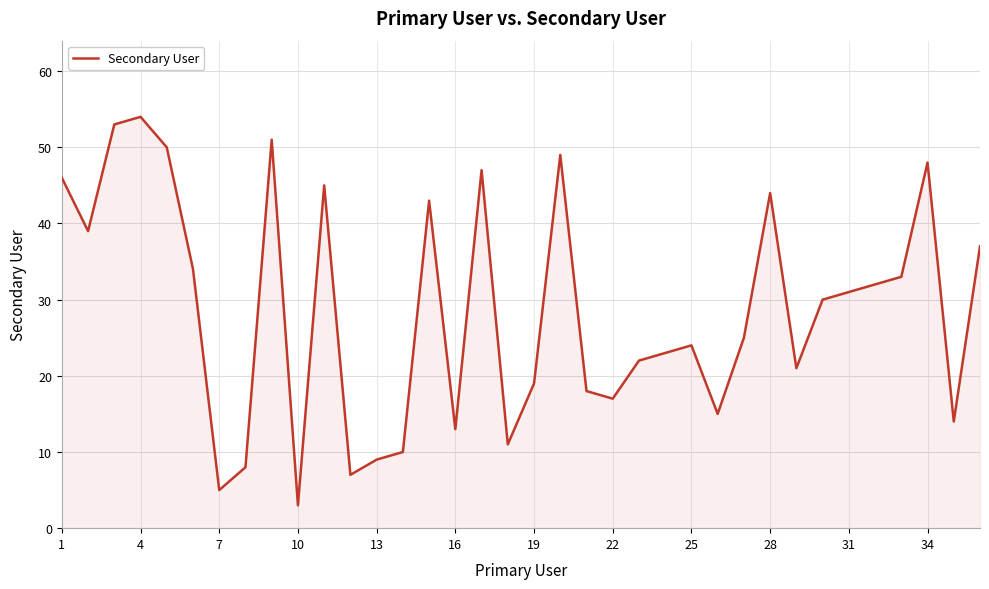

What is the difference between the maximum and minimum values?

51